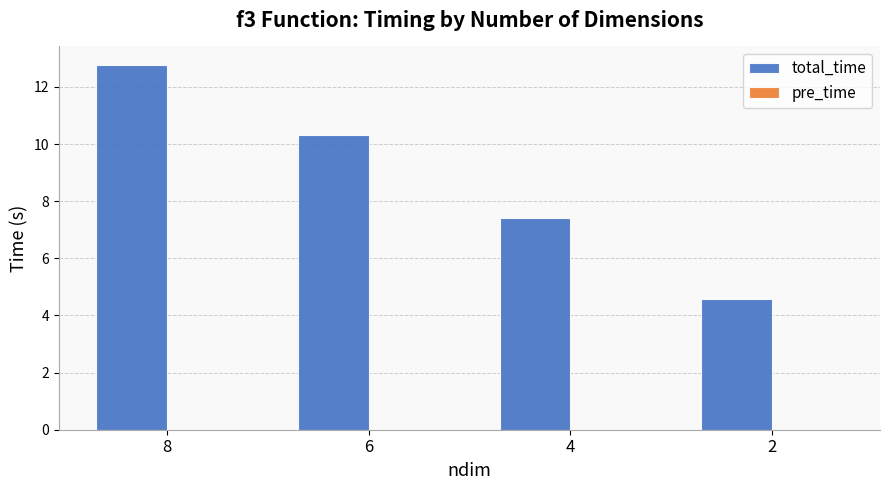

What is the sum of all total_time values?

35.1